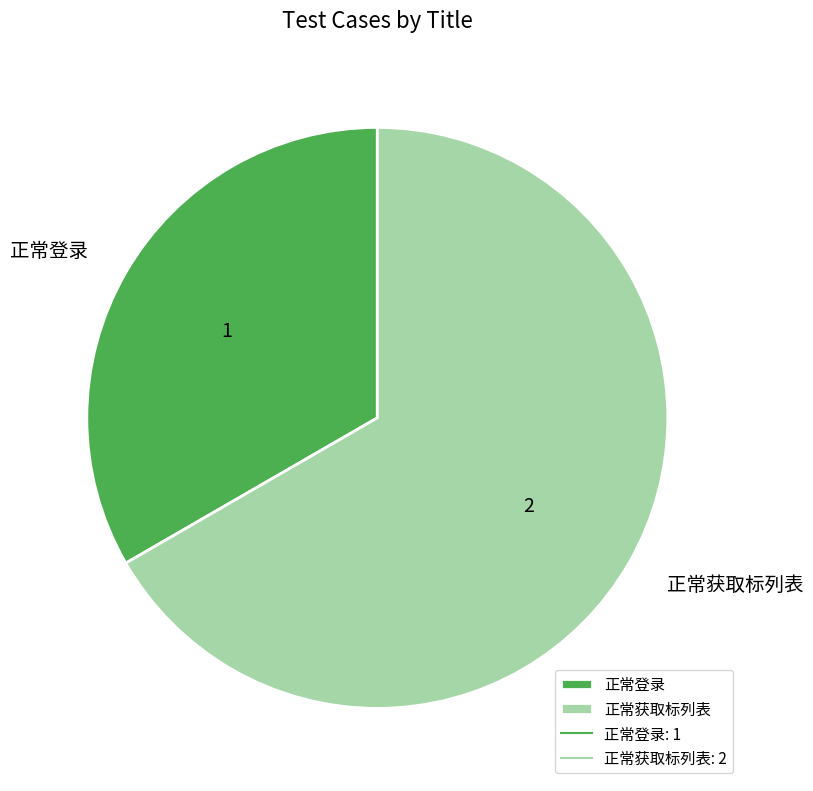

Is there a majority slice in this chart?

Yes